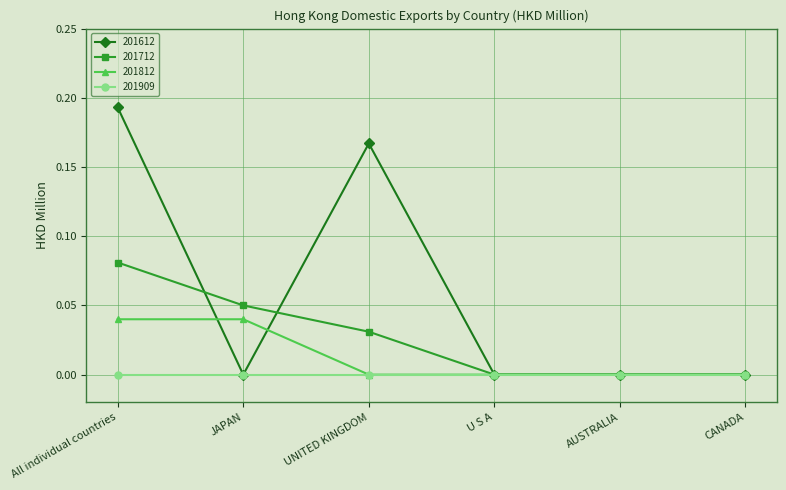

Which series has the largest total across all categories?

201612